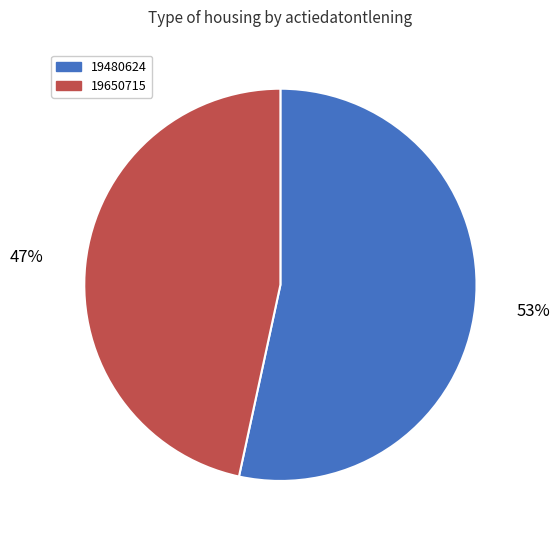

Rank the categories by value from lowest to highest.

19650715, 19480624